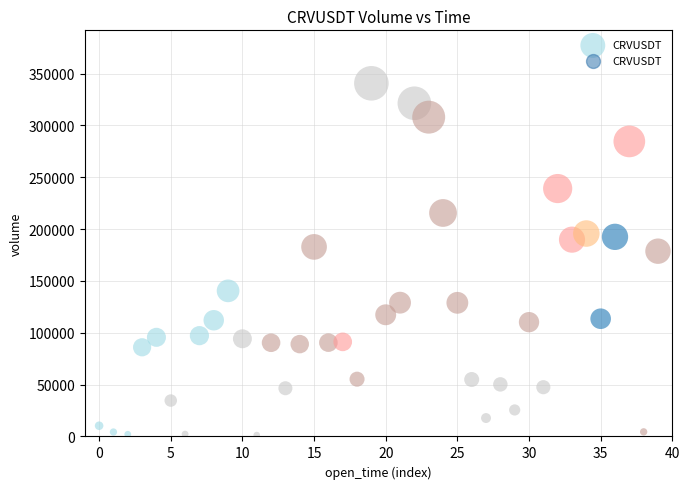

What Y value in the scatter plot is closest to 171025?

178741.6